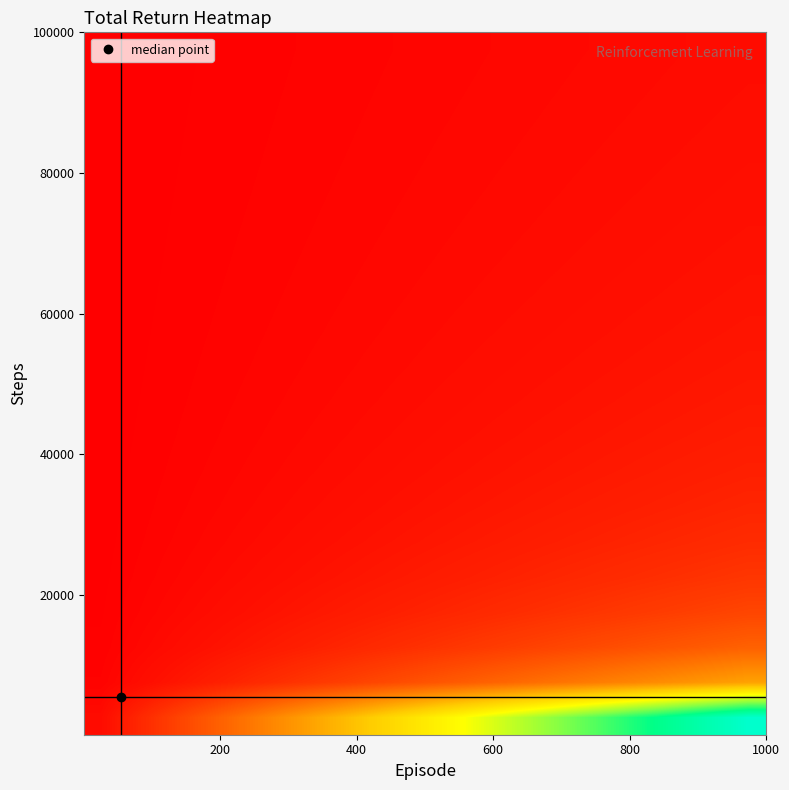

At how many categories does at least one series exceed 17?

11